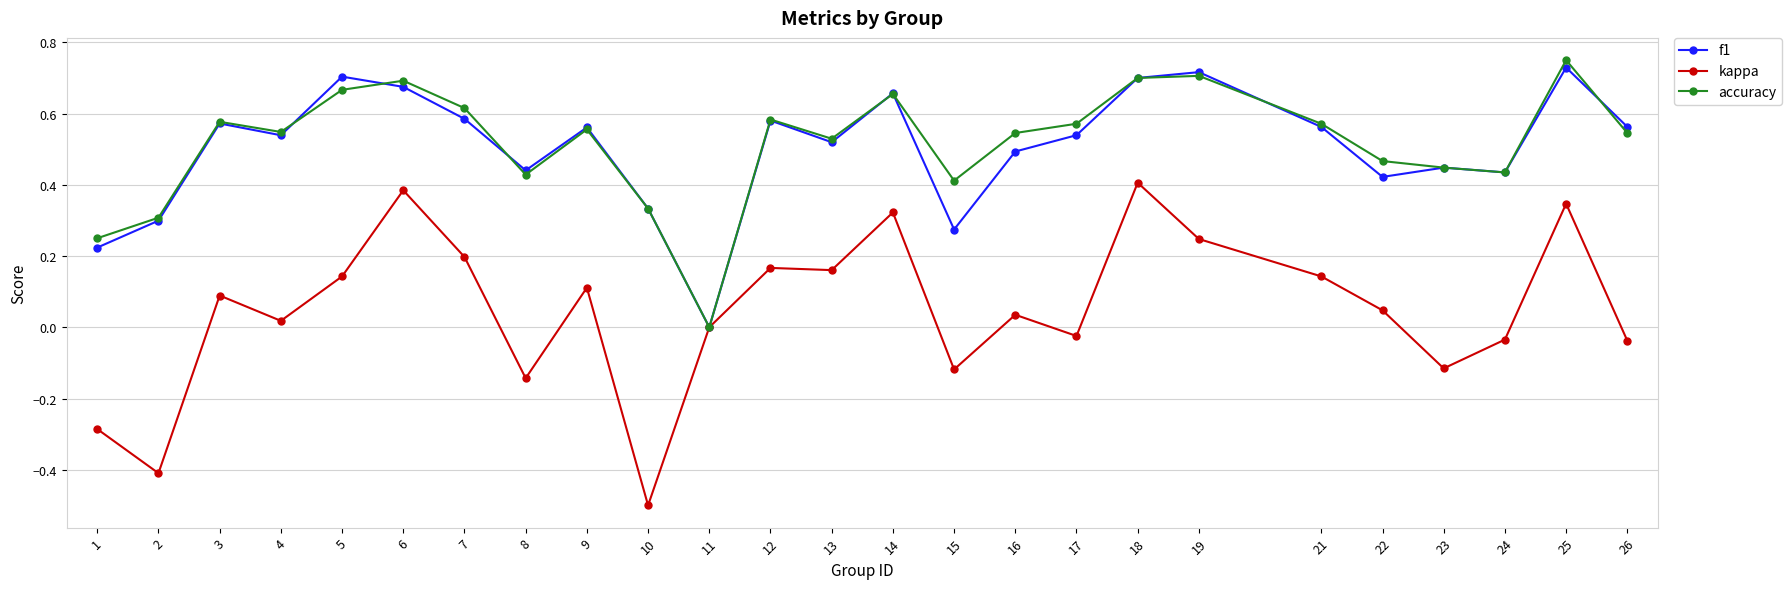

Rank the series by their maximum value, from highest to lowest.

accuracy, f1, kappa